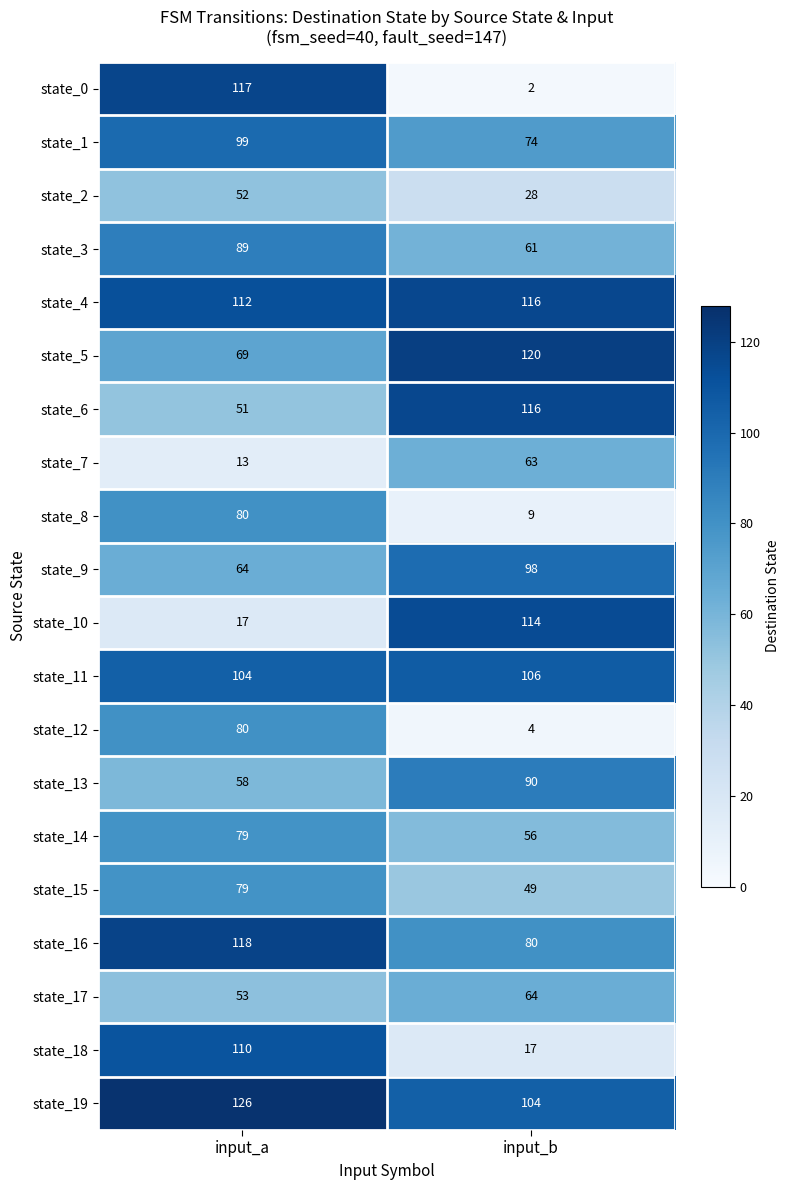

What is the total value across all series at input_b?

1371